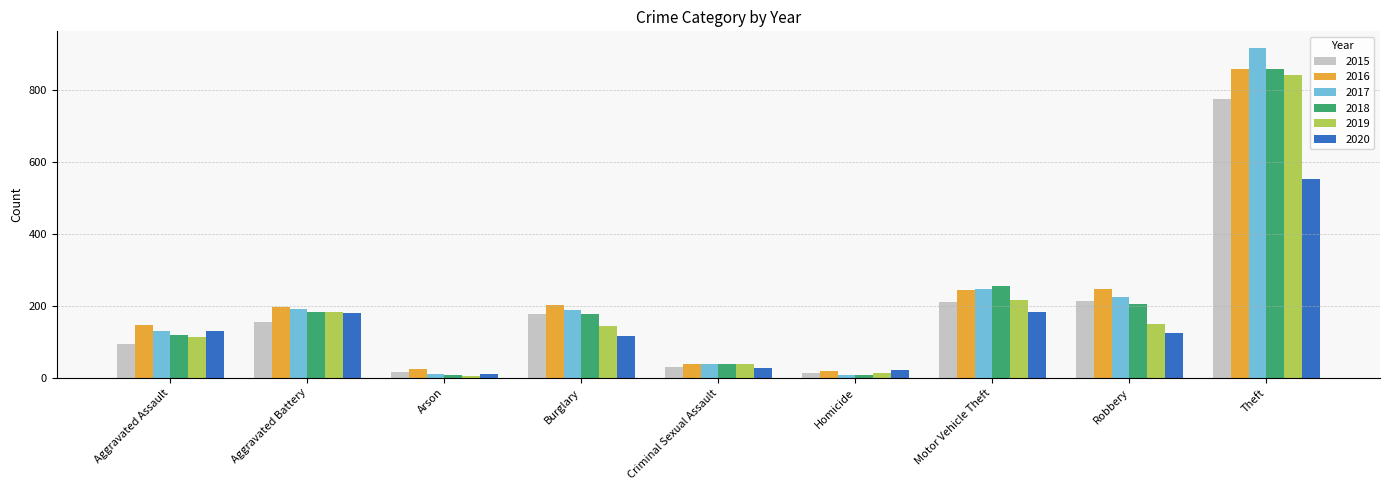

What is the sum of all 2015 values?

1683